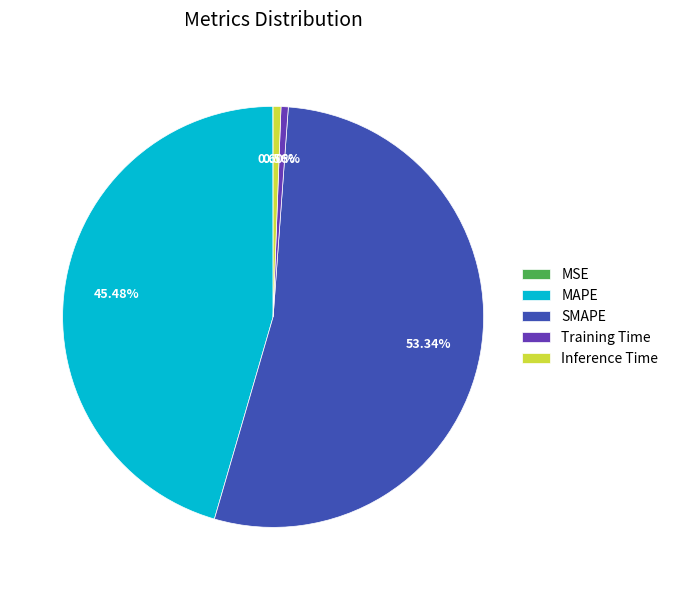

To the nearest percent, what percentage of the pie is Training Time?

1%